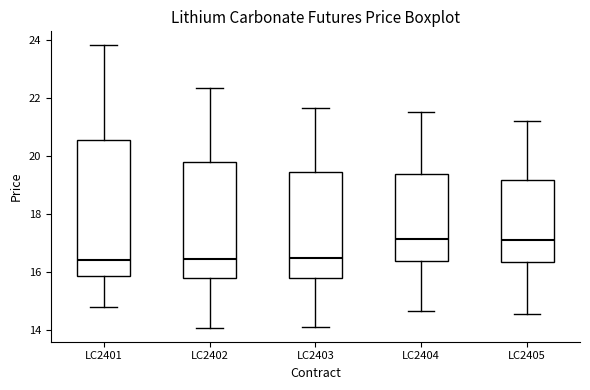

Reading left to right, read every box against the y-axis: the position of its median line, the range the box covers, and the ends of its whiskers. The values are not printed on the chart, so give them approximately, as read against the axis.

LC2401: median 16.4, box 15.8 to 20.6, whiskers 14.8 to 23.8
LC2402: median 16.4, box 15.8 to 19.8, whiskers 14.0 to 22.4
LC2403: median 16.4, box 15.8 to 19.4, whiskers 14.2 to 21.6
LC2404: median 17.2, box 16.4 to 19.4, whiskers 14.6 to 21.6
LC2405: median 17.0, box 16.4 to 19.2, whiskers 14.6 to 21.2